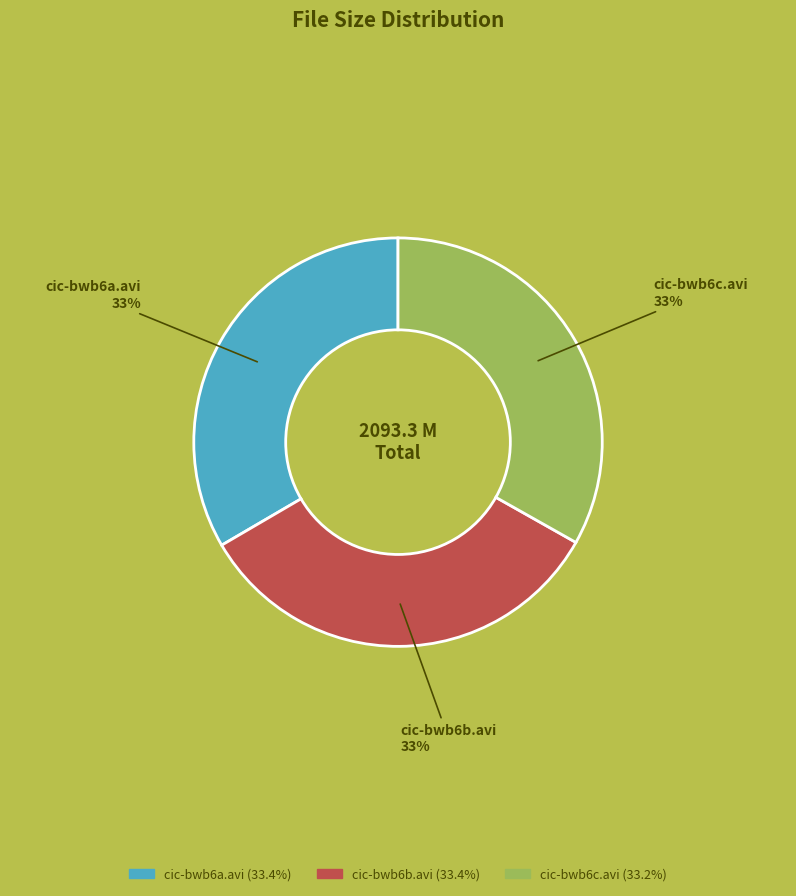

How many segments does this pie chart have?

3